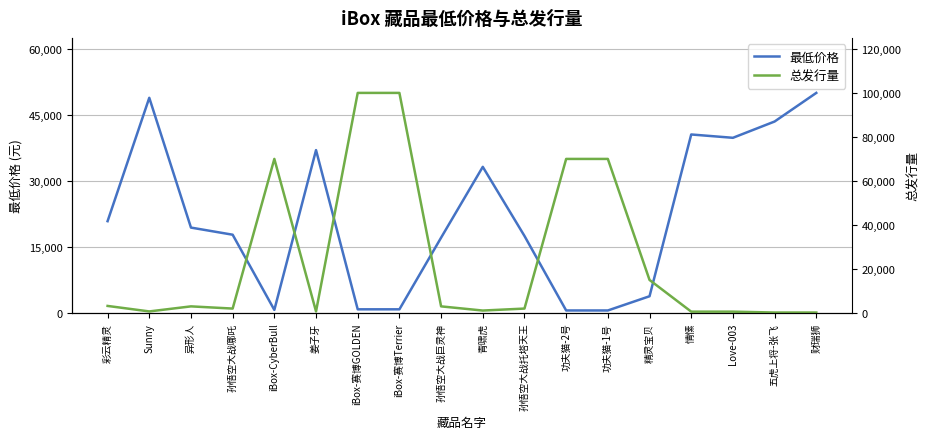

Where is 最低价格 nearest to the value 25284?

彩云精灵